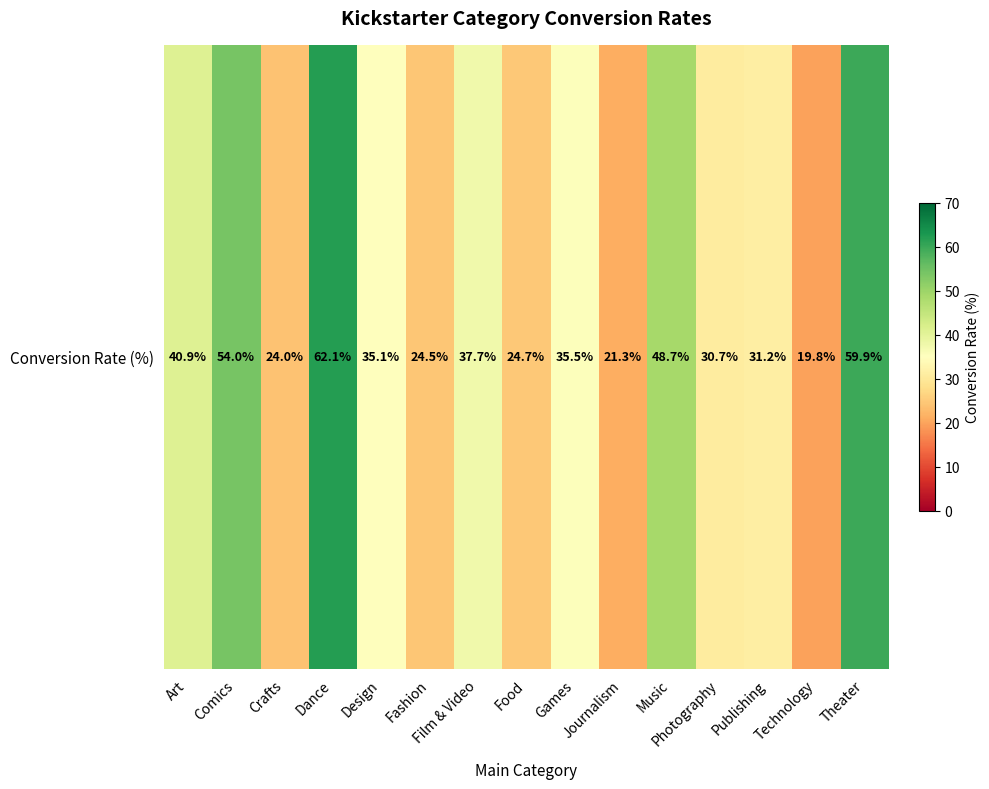

What is the smallest value displayed?

19.8